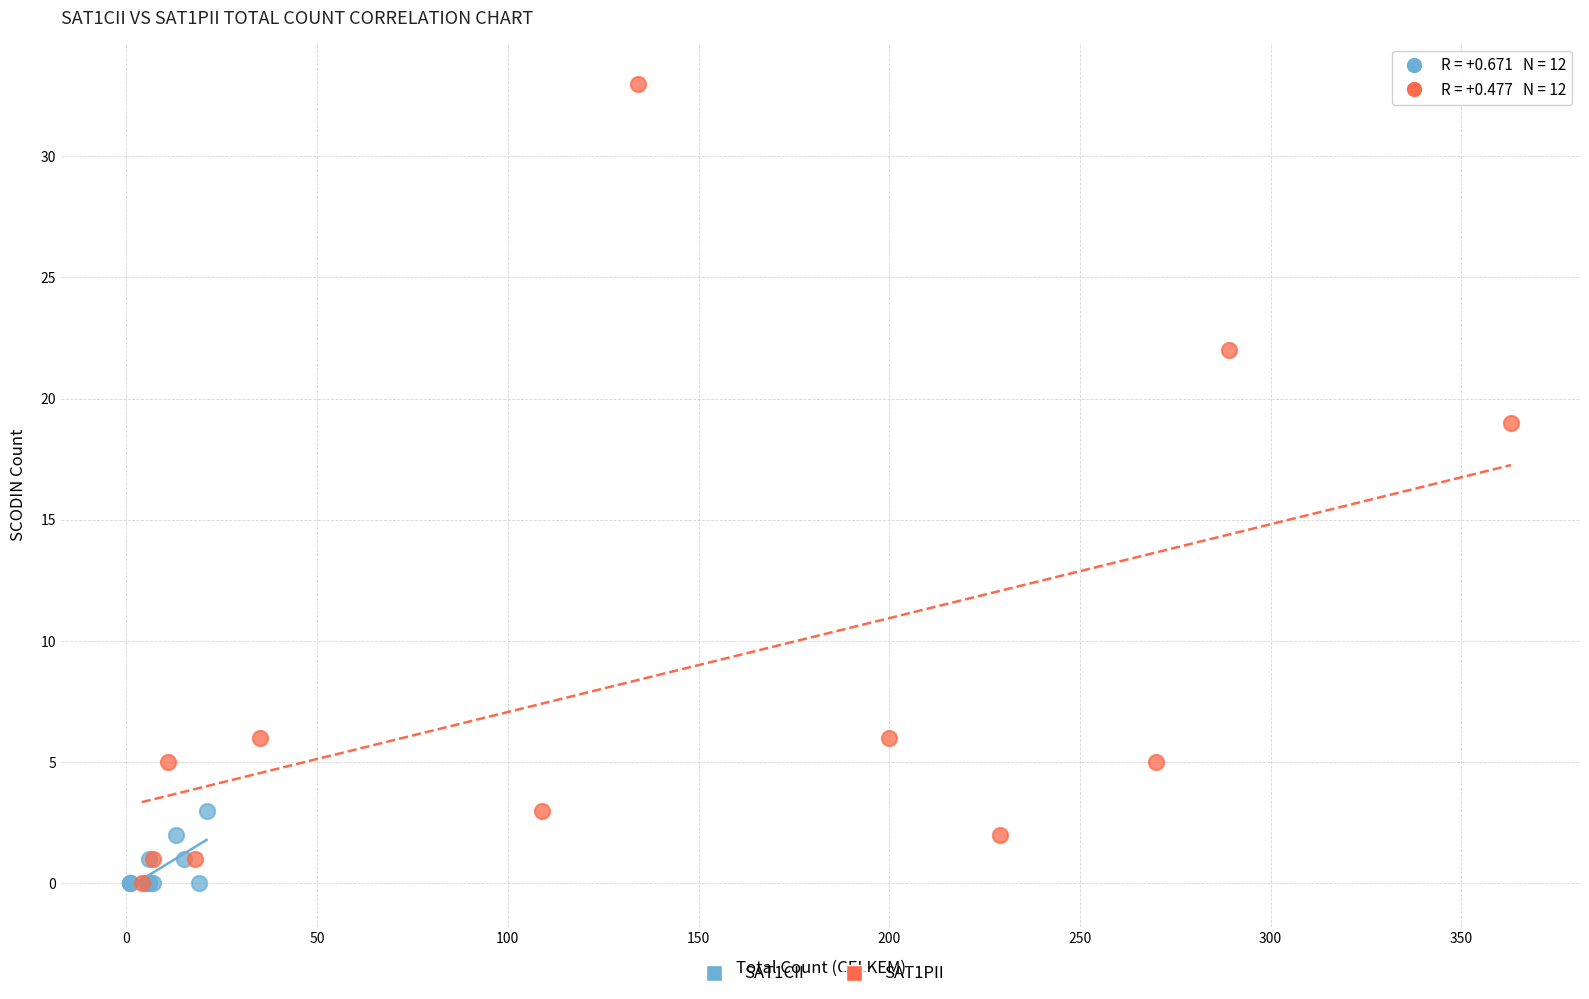

Which series contains the highest Y value?

SAT1PII